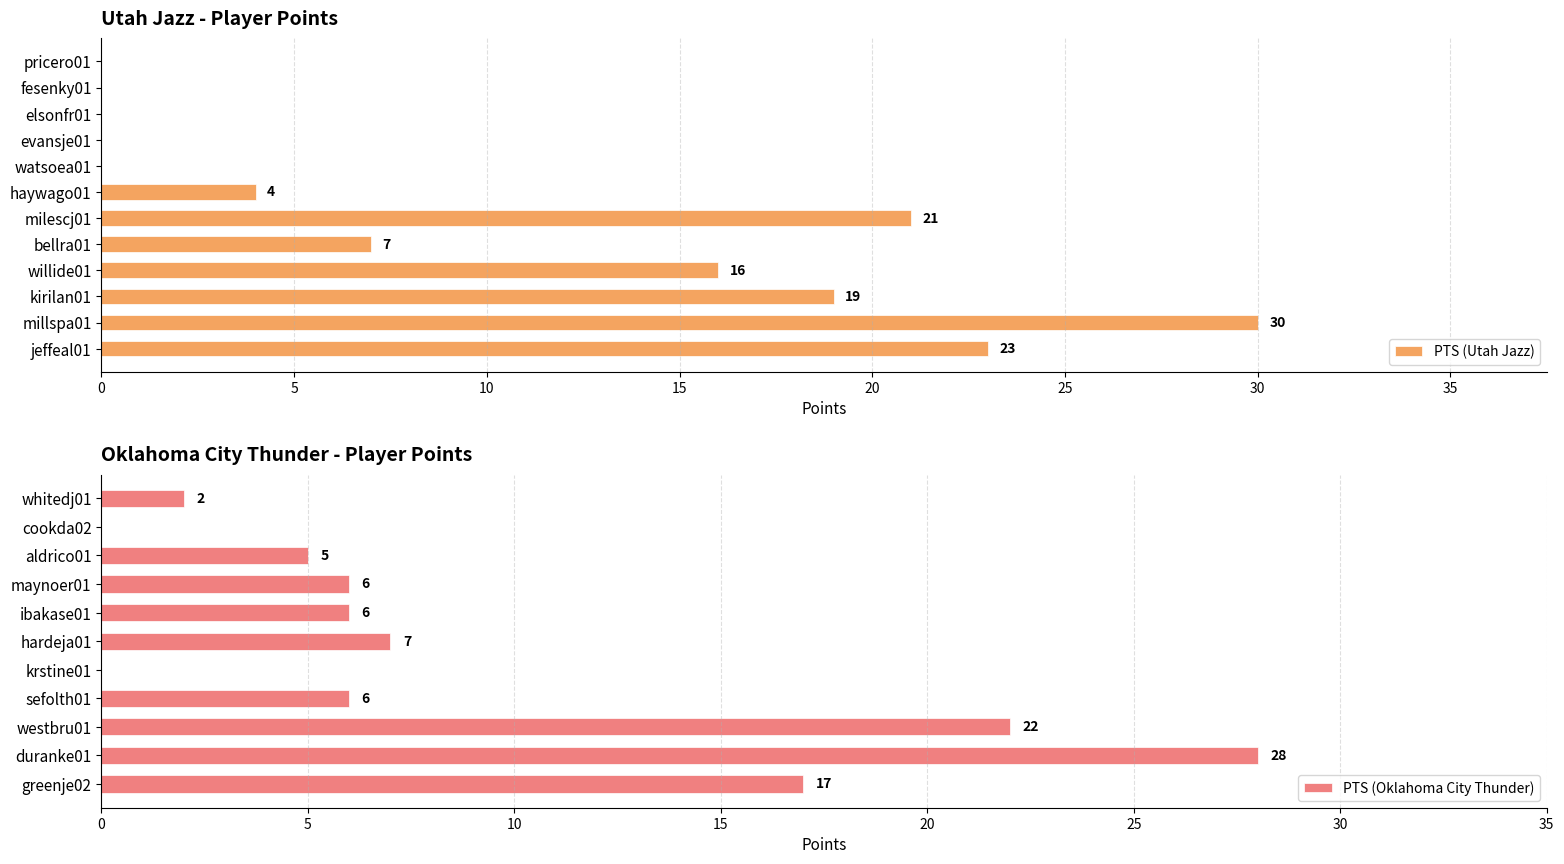

How many groups of bars are there?

23